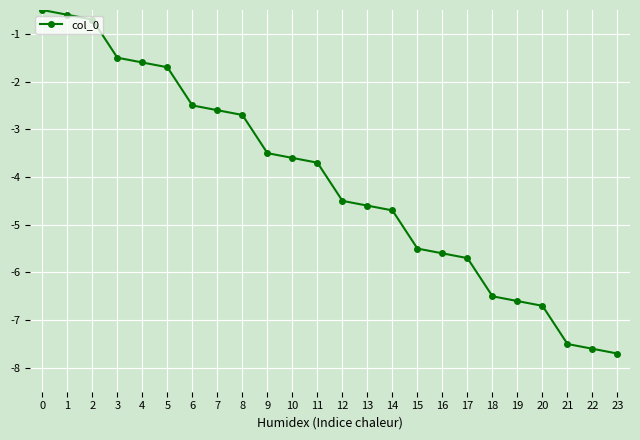

The chart shows a value of -2.7 at 20. True or false?

False